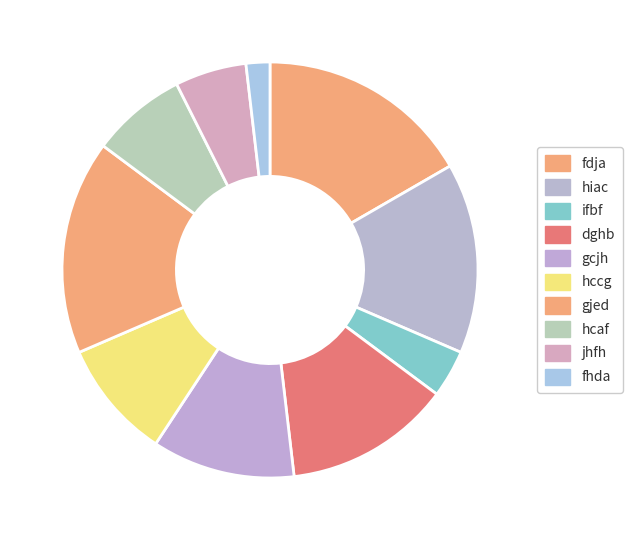

Do hiac and dghb together represent more than half of the pie?

No